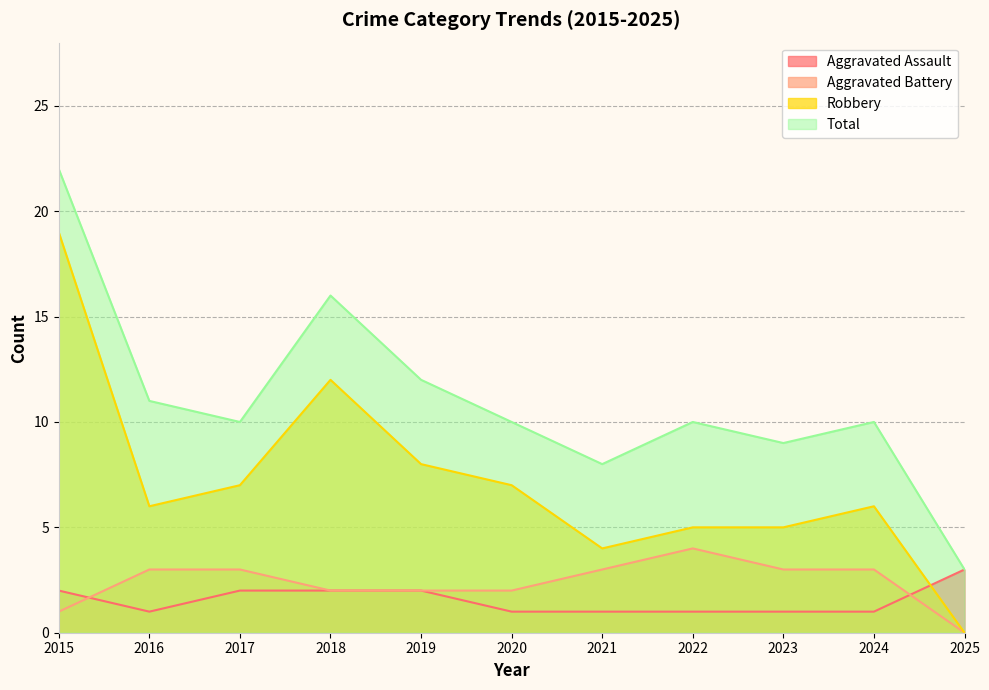

Reading left to right, what are all the values shown in this chart?

Aggravated Assault: 2	1	2	2	2	1	1	1	1	1	3
Aggravated Battery: 1	3	3	2	2	2	3	4	3	3	0
Robbery: 19	6	7	12	8	7	4	5	5	6	0
Total: 22	11	10	16	12	10	8	10	9	10	3